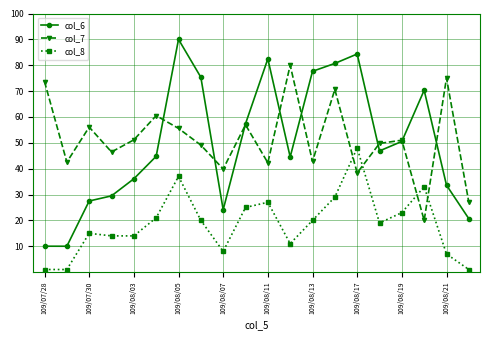

What is the value of the col_6 point at the 18th from the left?

70.3